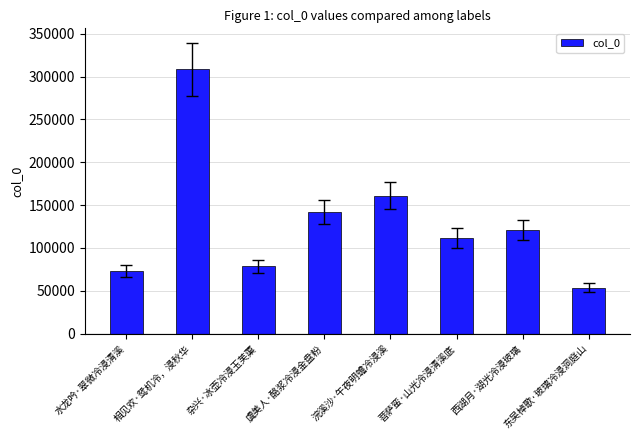

What is the change in value from 相见欢·鸳机冷，浸秋华 to 菩萨蛮·山光冷浸清溪底?

-196975